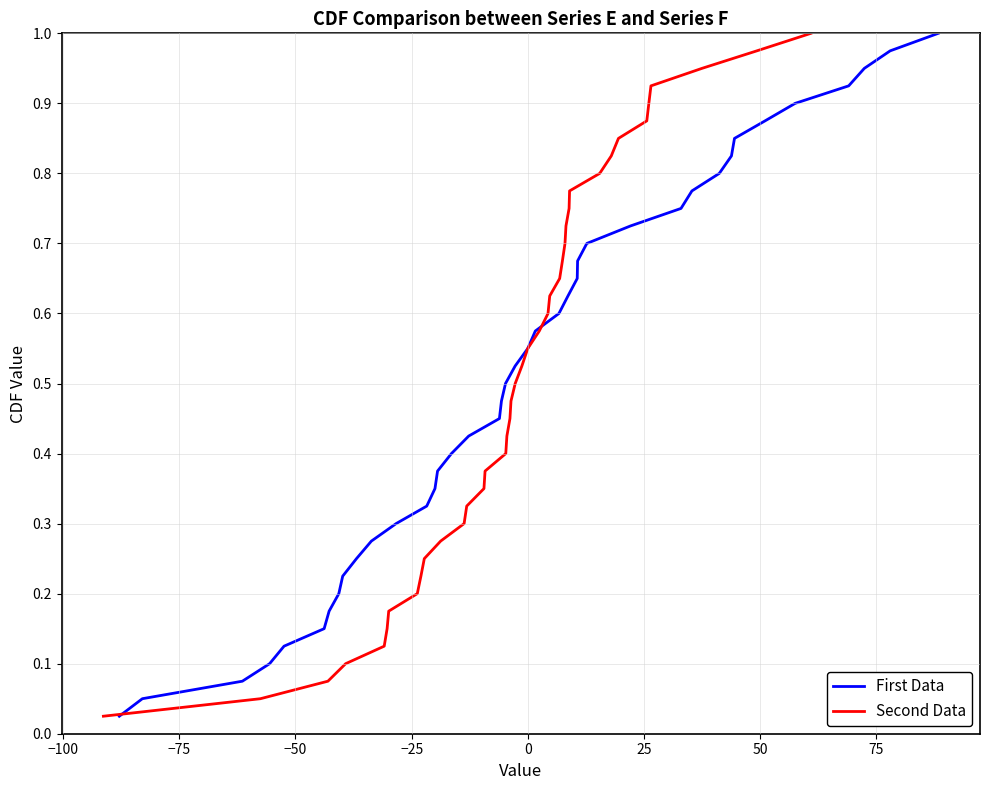

Reading left to right, list all the values displayed in this chart.

First Data: 0.0	0.1	0.1	0.1	0.1	0.1	0.2	0.2	0.2	0.2	0.3	0.3	0.3	0.3	0.4	0.4	0.4	0.5	0.5	0.5	0.5	0.6	0.6	0.6	0.6	0.7	0.7	0.7	0.7	0.8	0.8	0.8	0.8	0.8	0.9	0.9	0.9	0.9	1.0	1.0
Second Data: 0.0	0.1	0.1	0.1	0.1	0.1	0.2	0.2	0.2	0.2	0.3	0.3	0.3	0.3	0.4	0.4	0.4	0.5	0.5	0.5	0.5	0.6	0.6	0.6	0.6	0.7	0.7	0.7	0.7	0.8	0.8	0.8	0.8	0.8	0.9	0.9	0.9	0.9	1.0	1.0